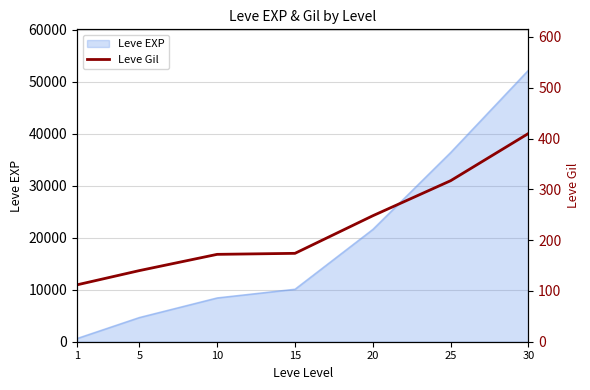

What is the maximum value shown in the chart?

410